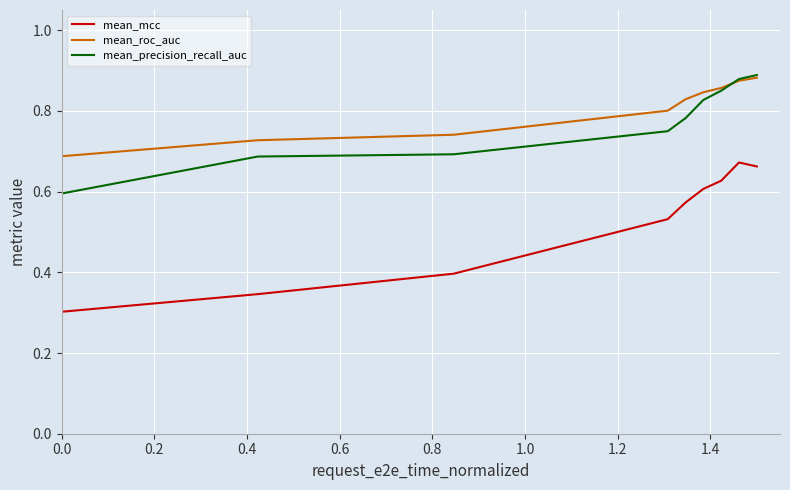

Count the number of categories in the chart.

9